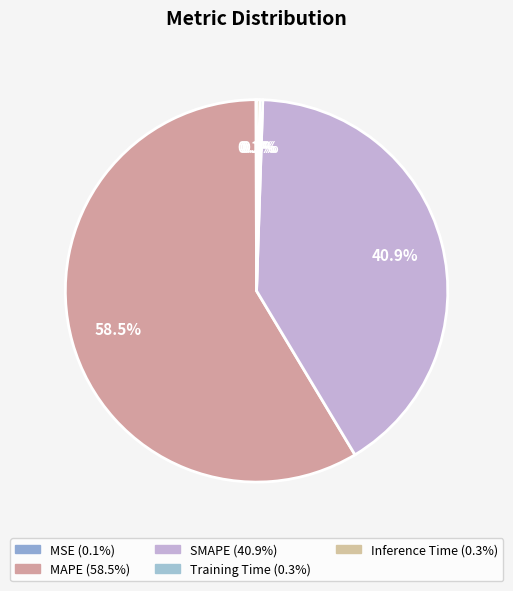

What is the largest slice in the pie chart?

MAPE